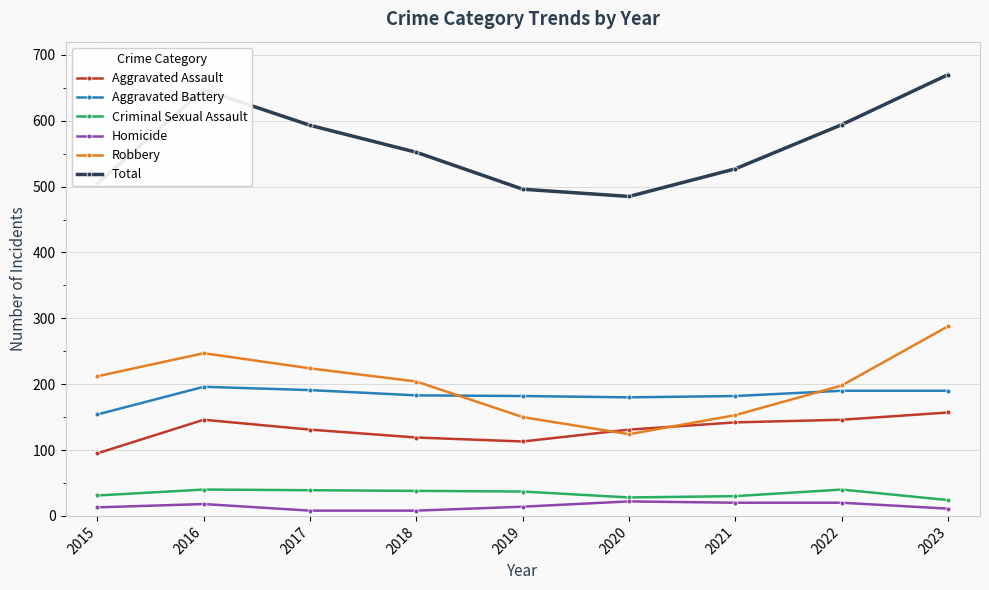

Rank the series at 2018 from lowest to highest value.

Homicide, Criminal Sexual Assault, Aggravated Assault, Aggravated Battery, Robbery, Total